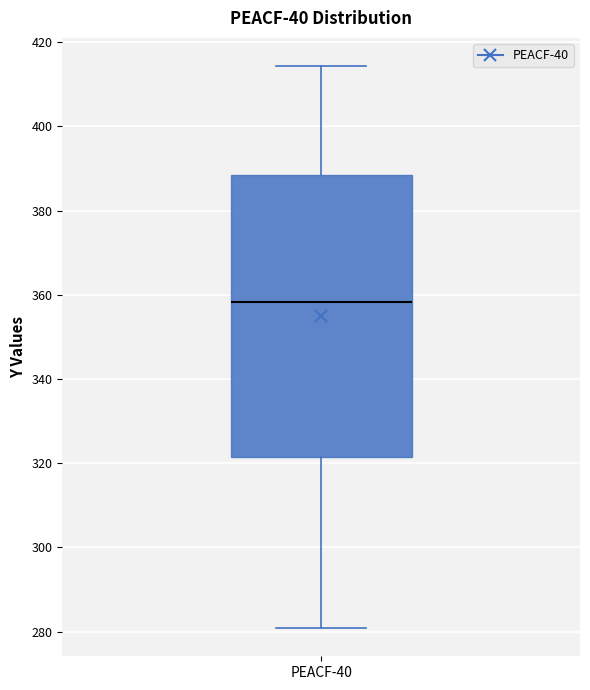

Read this box plot against the y-axis: the position of the median line, the range covered by the box, and the ends of both whiskers. The values are not printed on the chart, so give them approximately, as read against the axis.

median 358, box 322 to 388, whiskers 280 to 414